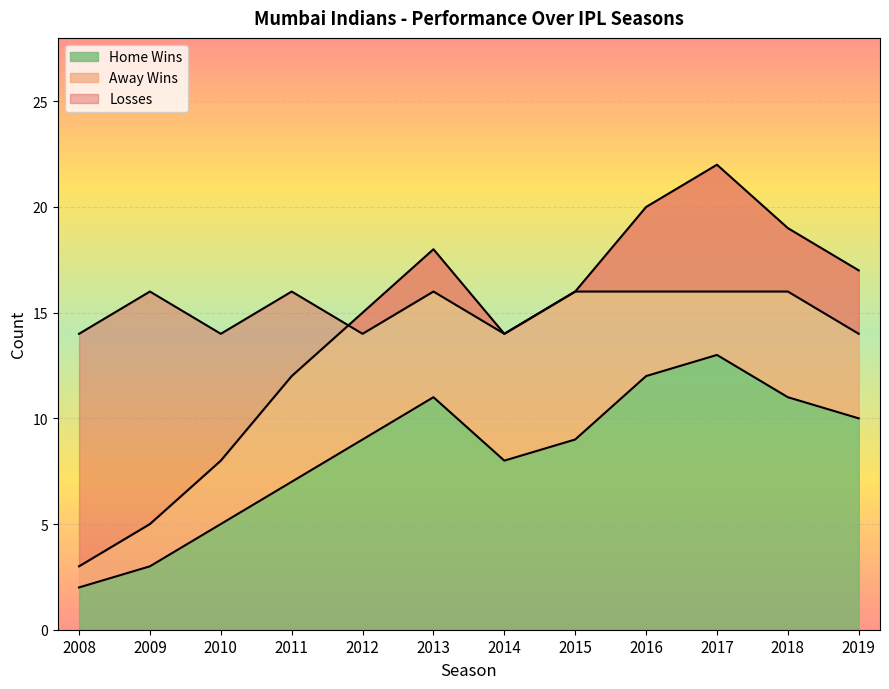

Which series changed the most between 2010 and 2015?

Wins per Year